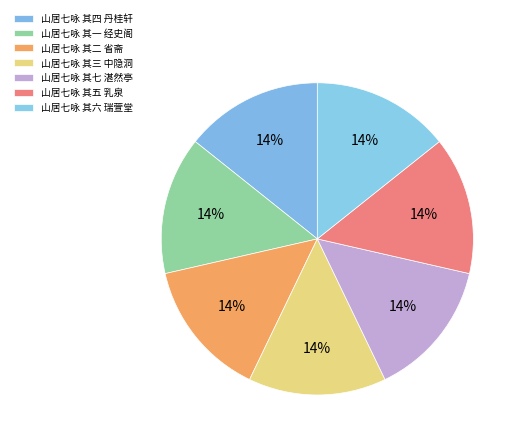

How many slices are in this pie chart?

7